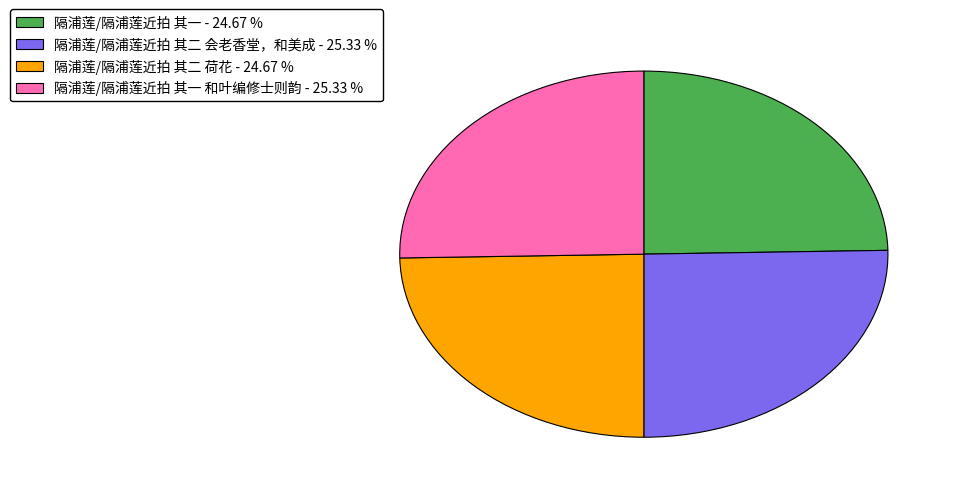

Does 隔浦莲/隔浦莲近拍 其二 荷花 - 24.67 % account for over 50% of the chart?

No